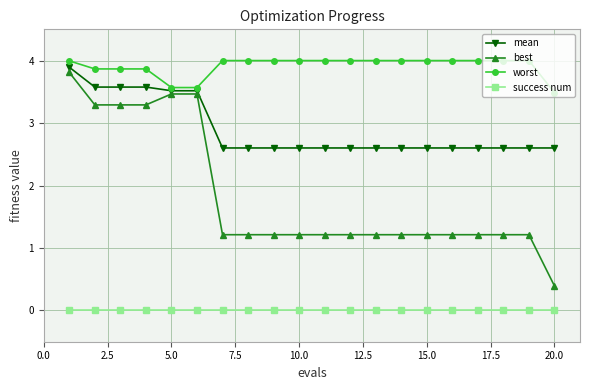

What is the greatest value displayed?

4.0